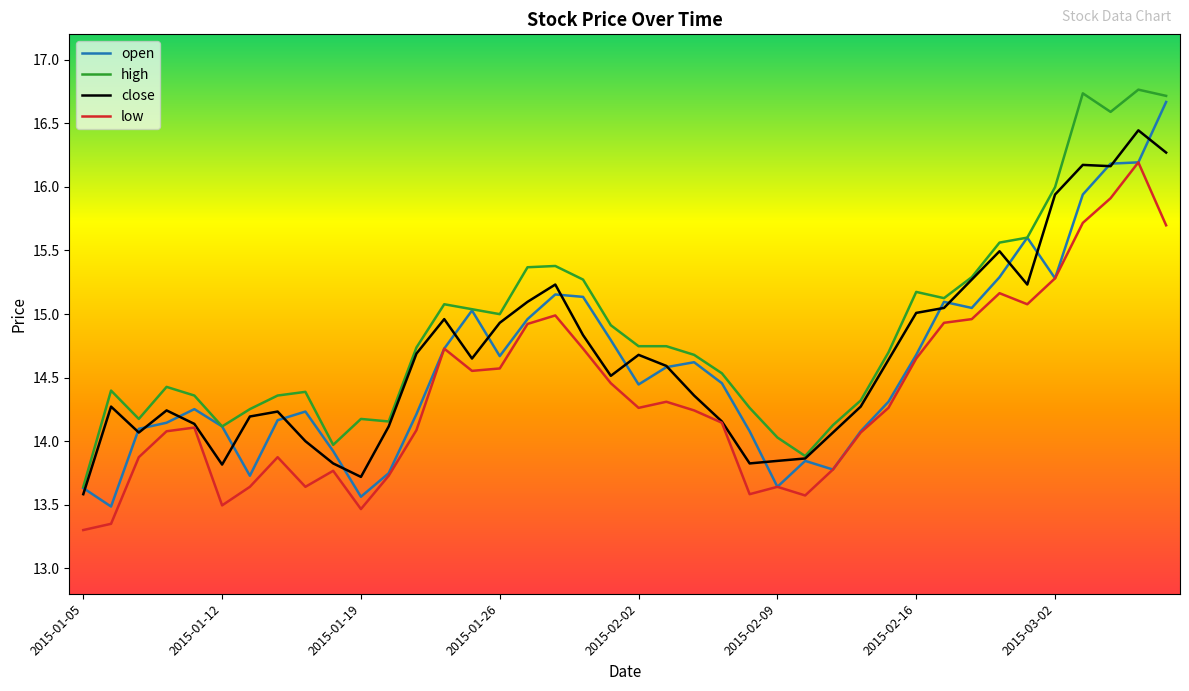

What is the highest value of the low series?

16.2